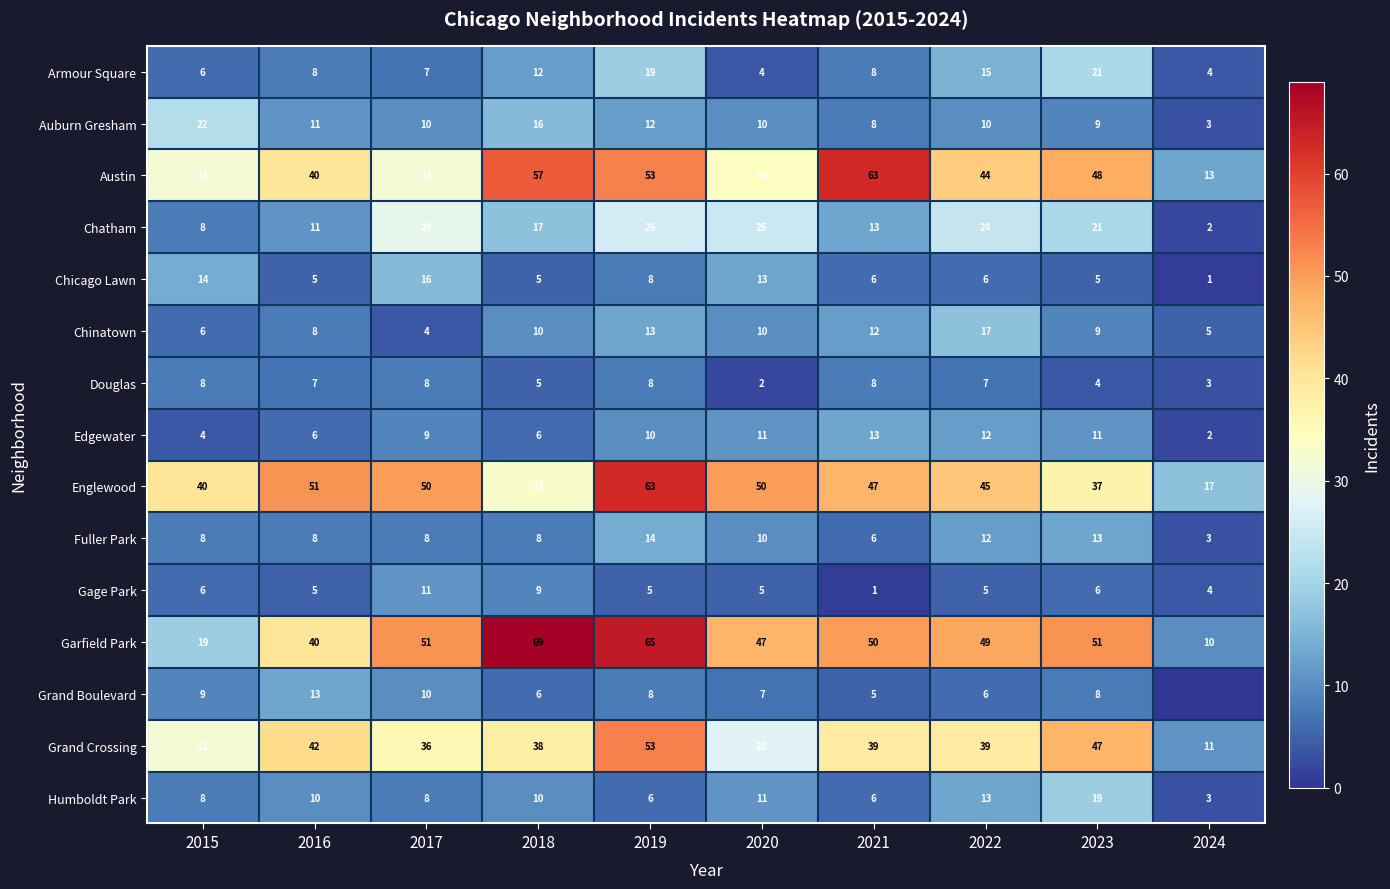

The value of Garfield Park at 2021 is 50. True or false?

True